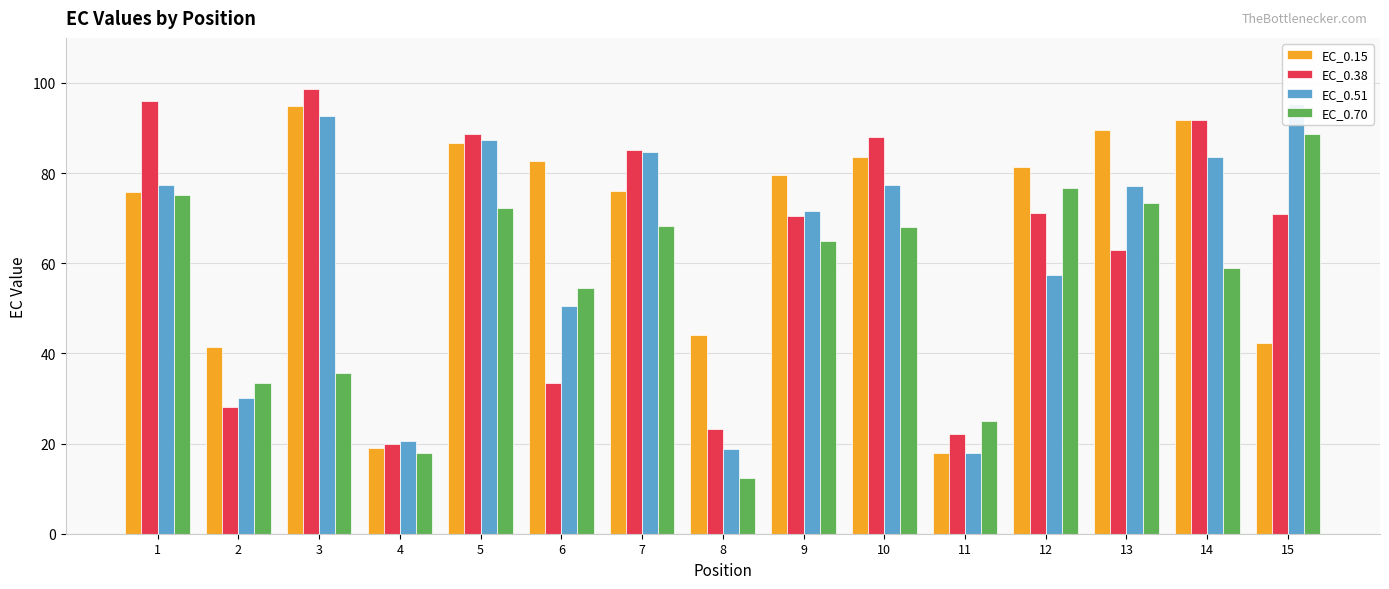

What is the value of the EC_0.51 bar at the 12th from the left?

57.5